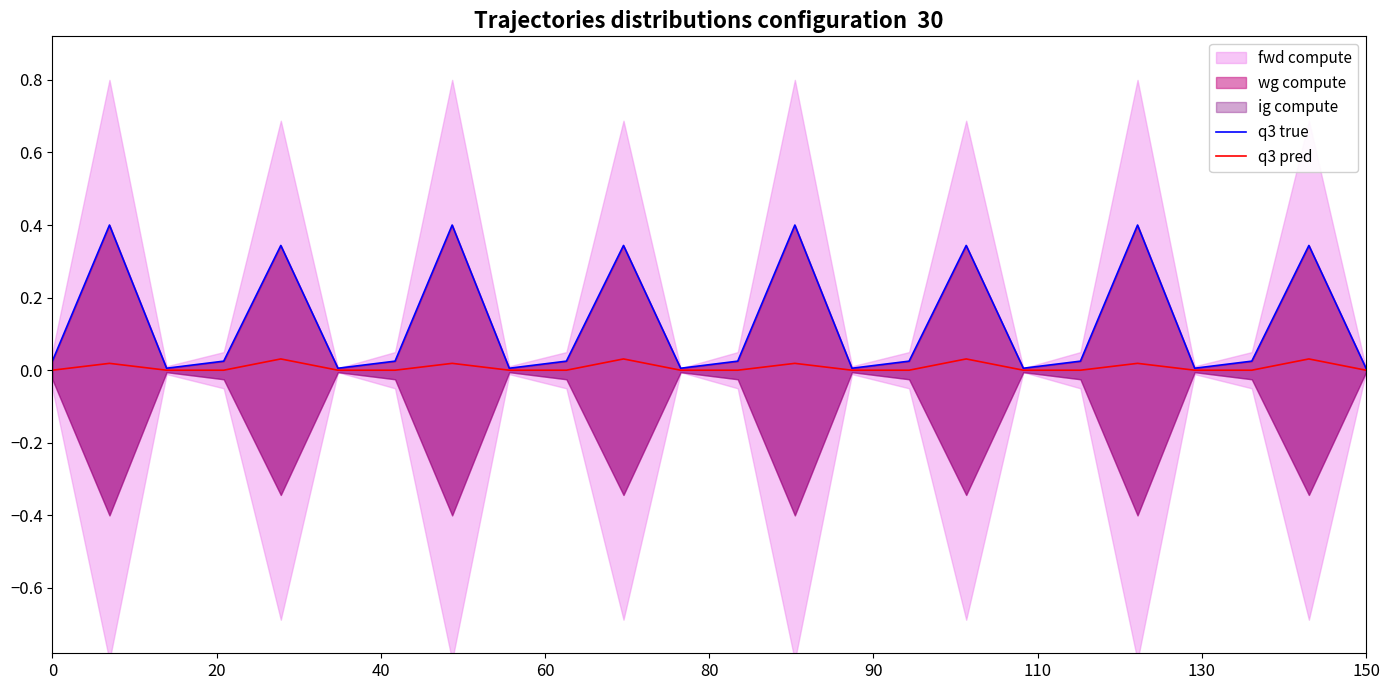

At how many categories does at least one series exceed 0?

24